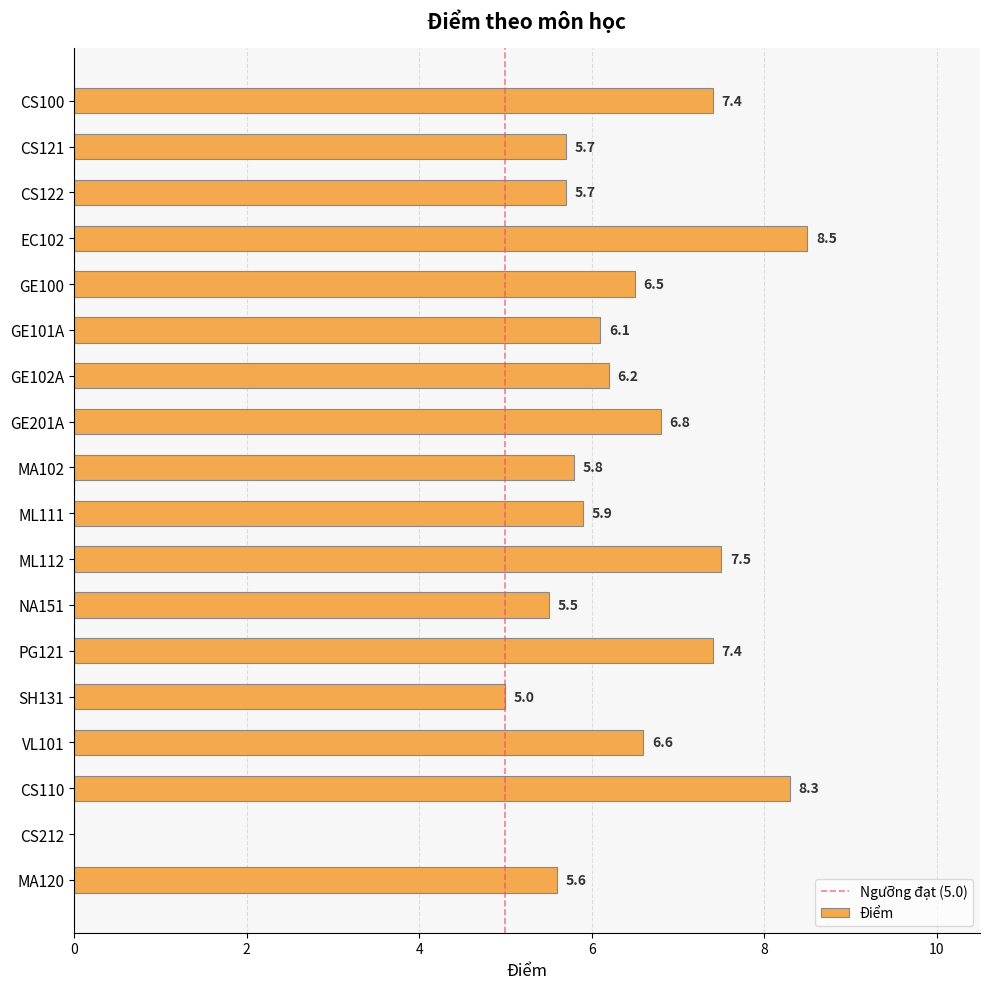

Where is the data nearest to the value 4?

SH131